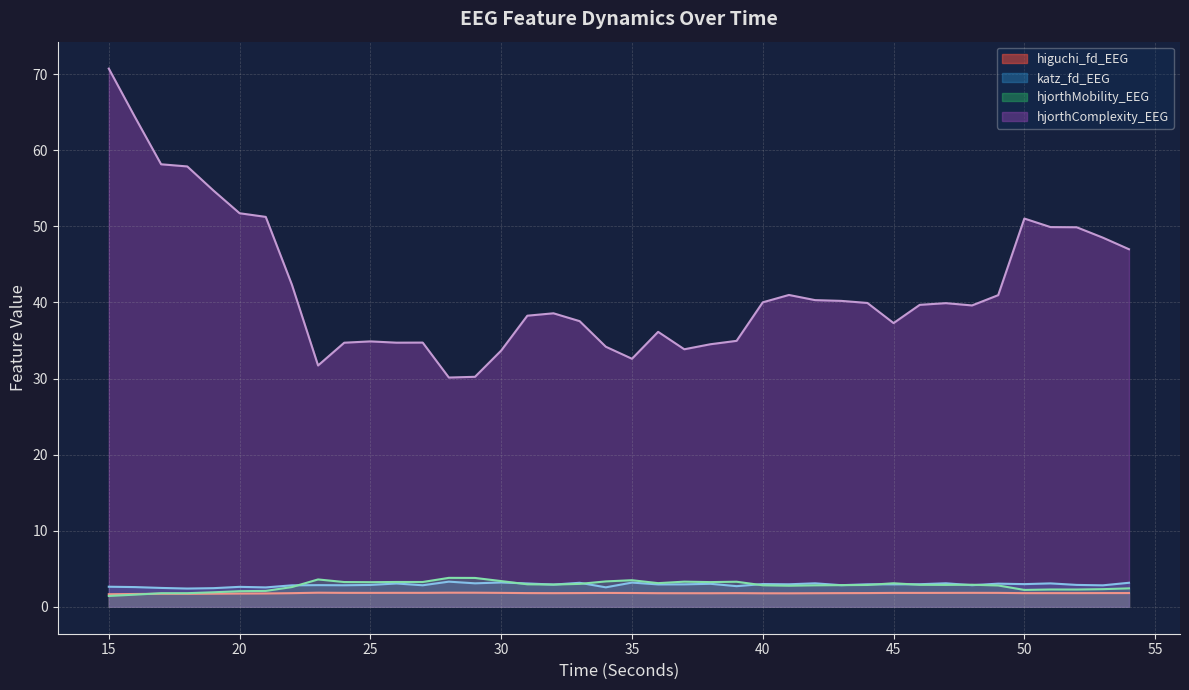

Rank the categories by katz_fd_EEG value from highest to lowest.

28, 30, 35, 54, 33, 47, 29, 42, 51, 31, 26, 49, 38, 40, 50, 46, 41, 44, 37, 45, 36, 32, 52, 25, 23, 43, 48, 24, 27, 53, 22, 39, 15, 20, 16, 34, 21, 17, 19, 18